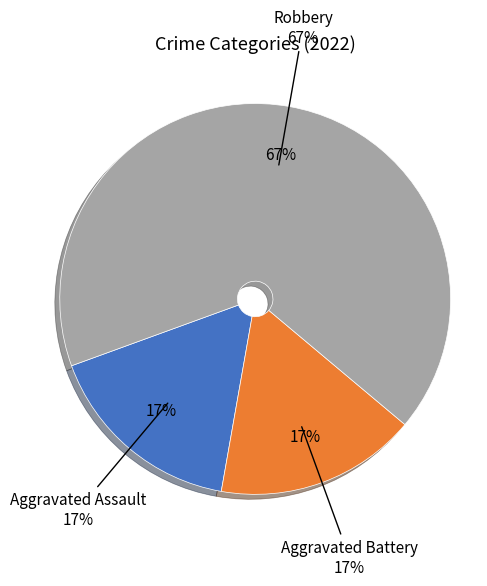

To the nearest percent, what is the difference between the Robbery and Aggravated Assault slice percentages?

50%